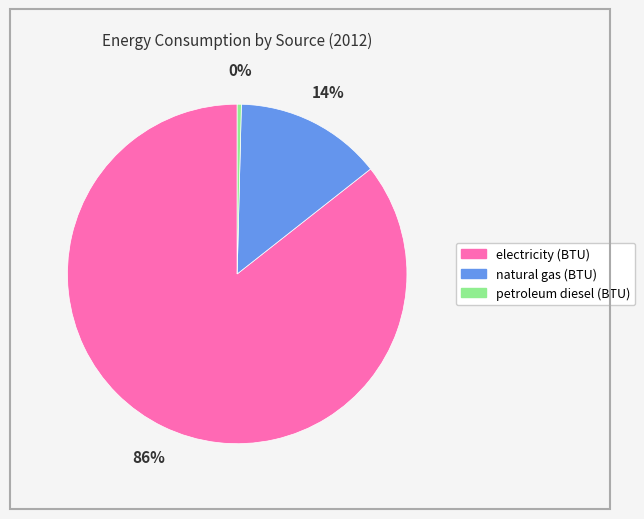

Which has a higher value, electricity (BTU) or natural gas (BTU)?

electricity (BTU)